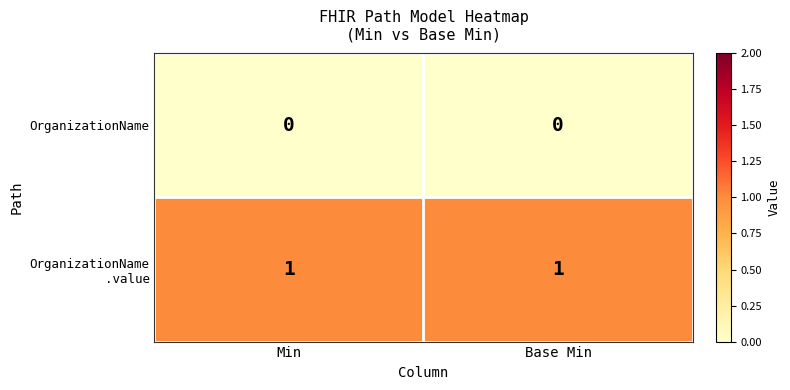

The value of OrganizationName at Min is 0. True or false?

True